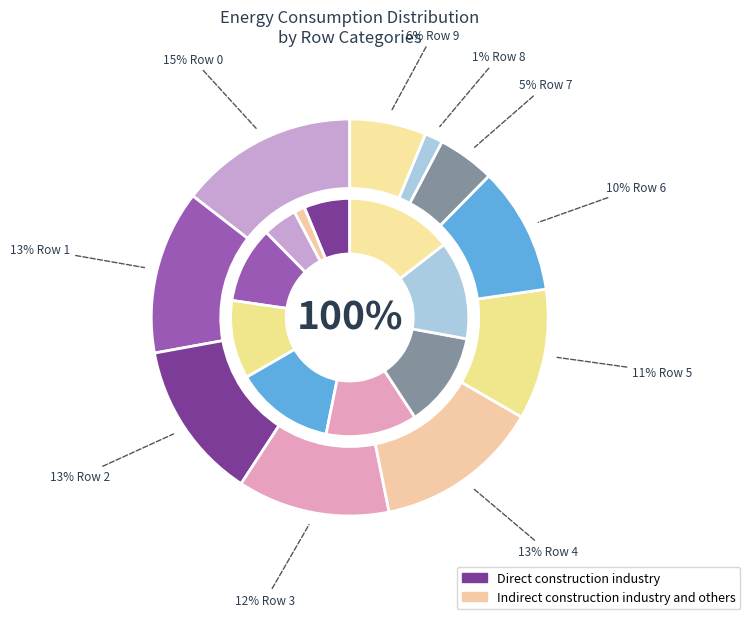

To the nearest percent, what is the difference between the Row 2 and Row 0 slice percentages?

2%